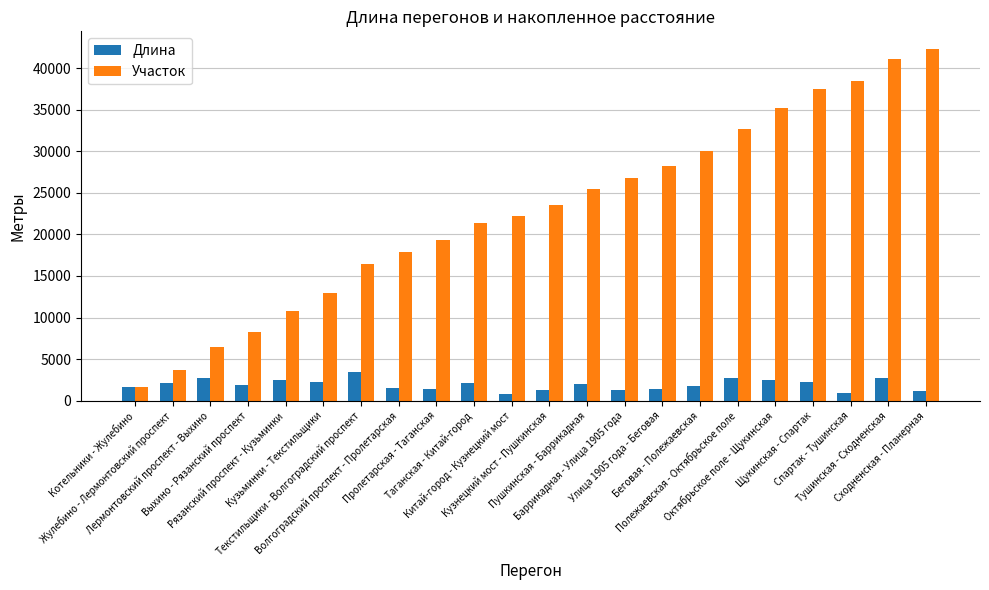

Which series has the widest spread of values?

Участок